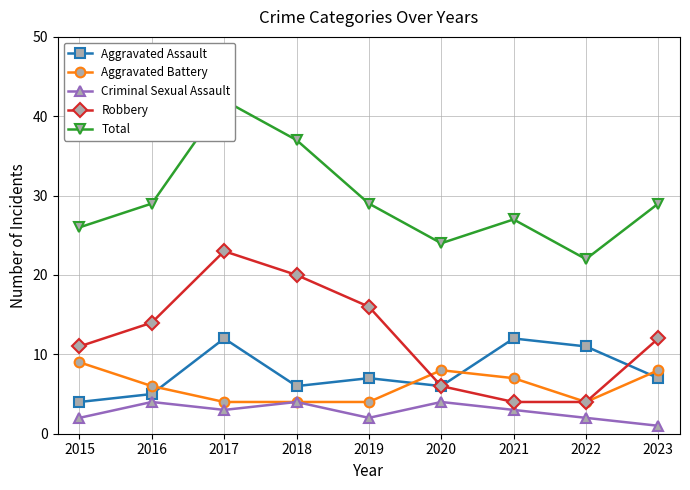

How many interior local peaks does the Aggravated Assault series have?

3